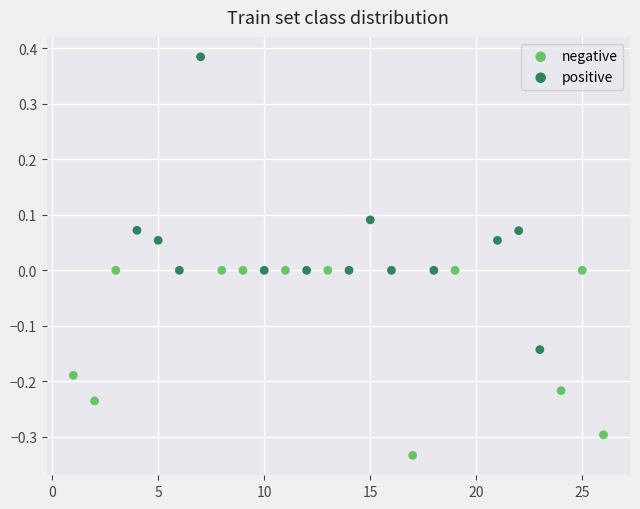

Which series contains the highest Y value?

positive